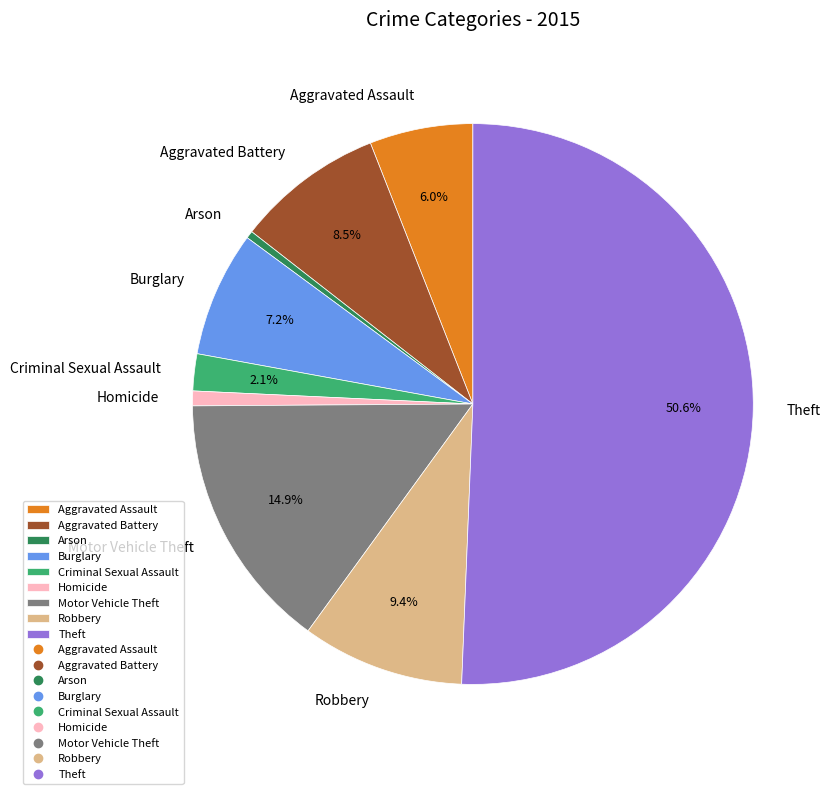

Approximately how many times larger is the value at Aggravated Assault compared to Homicide?

7.0